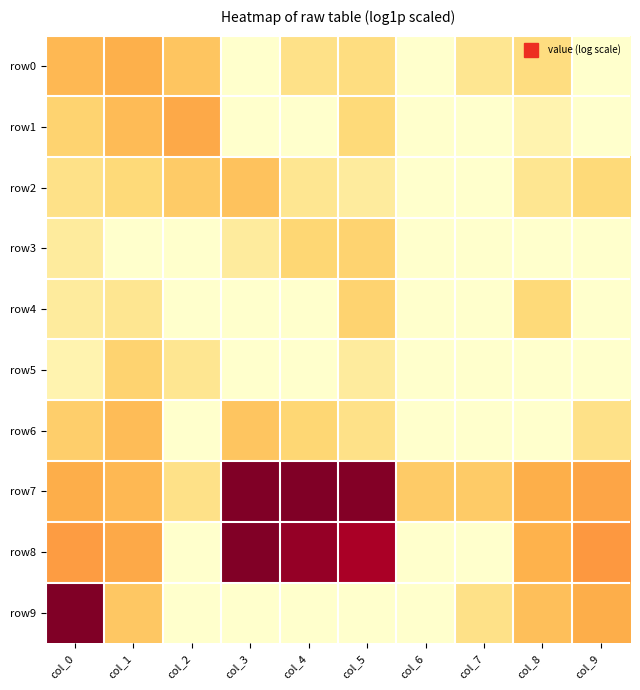

What is the total value across all series at col_8?

14.7